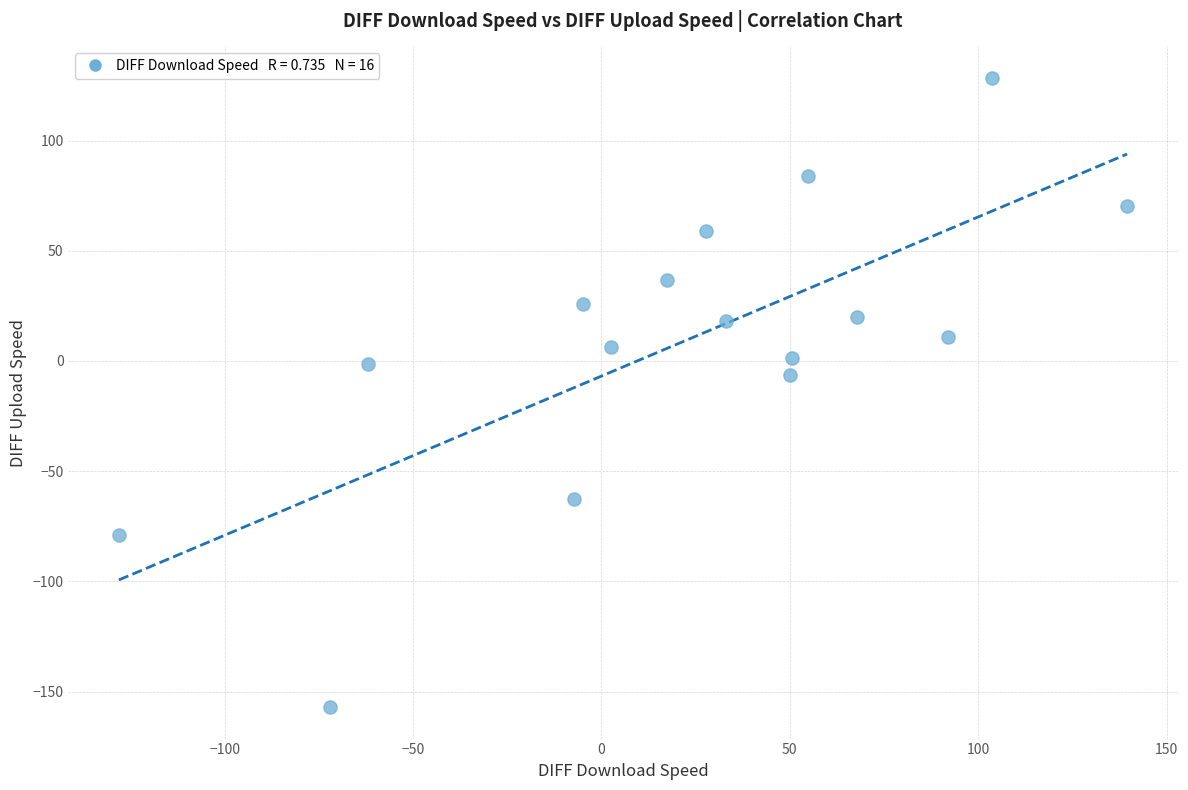

What is the range of Y values (max minus min)?

285.4